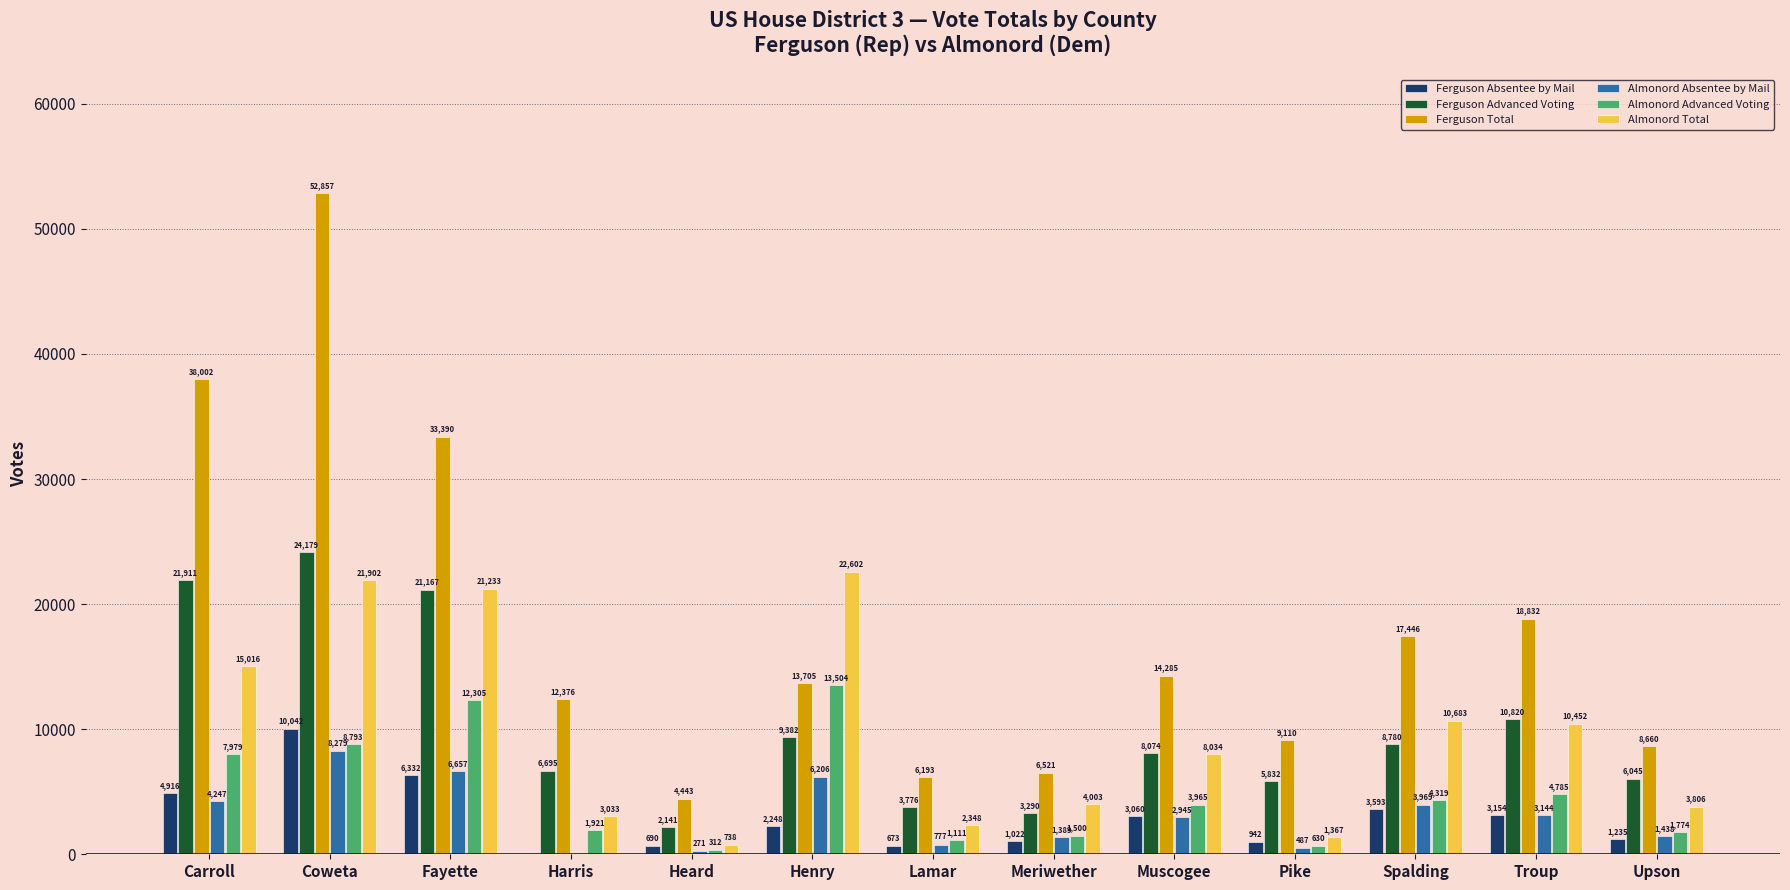

Between Pike and Spalding, which series saw the biggest shift?

Almonord Total